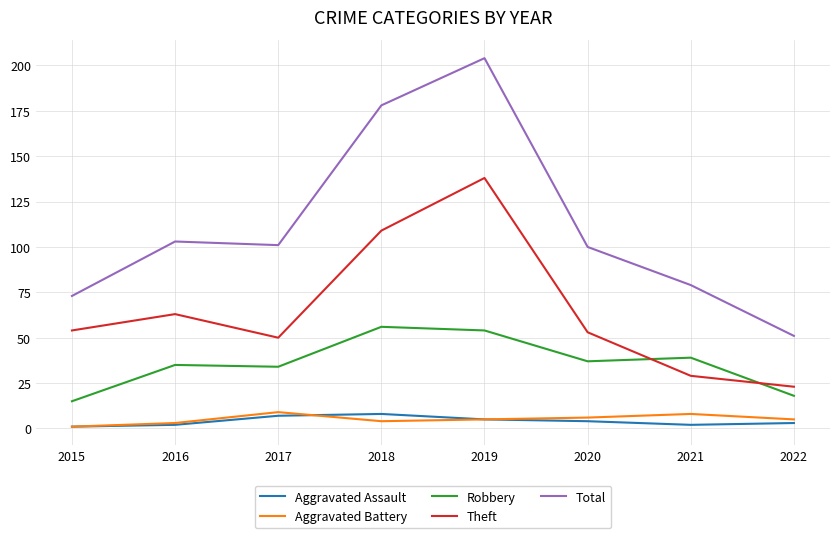

Which series changed the most between 2016 and 2019?

Total